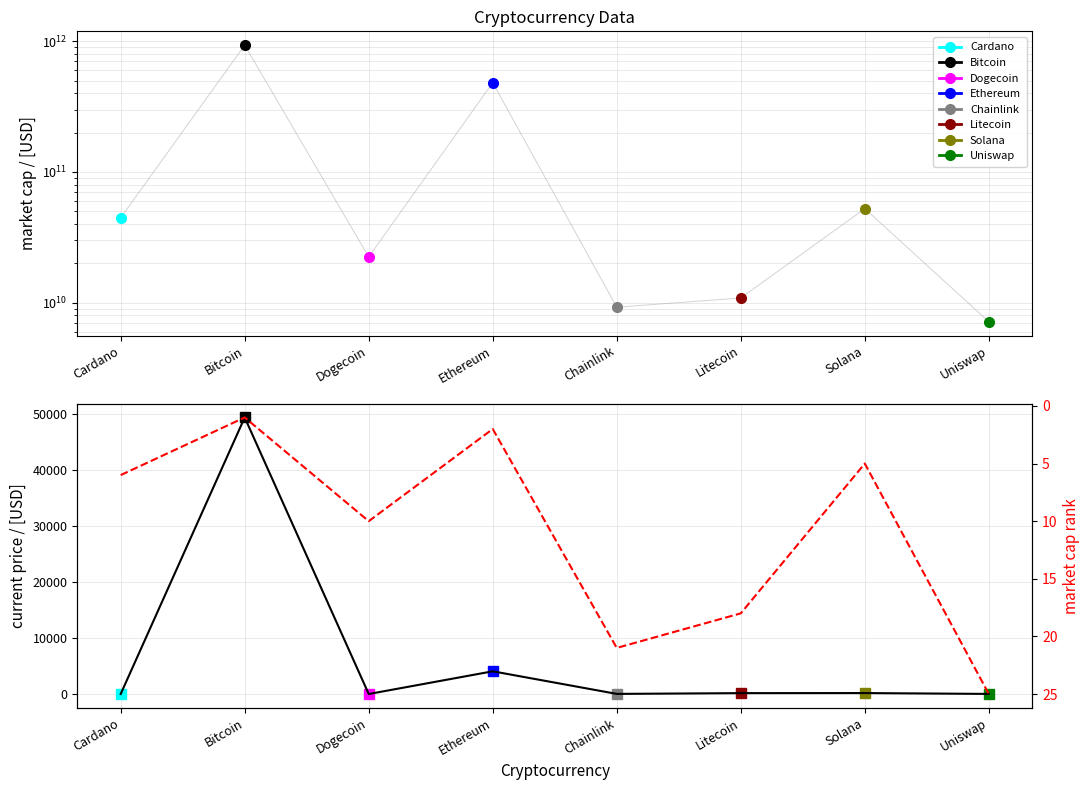

How many values in the current_price series are below 156?

4